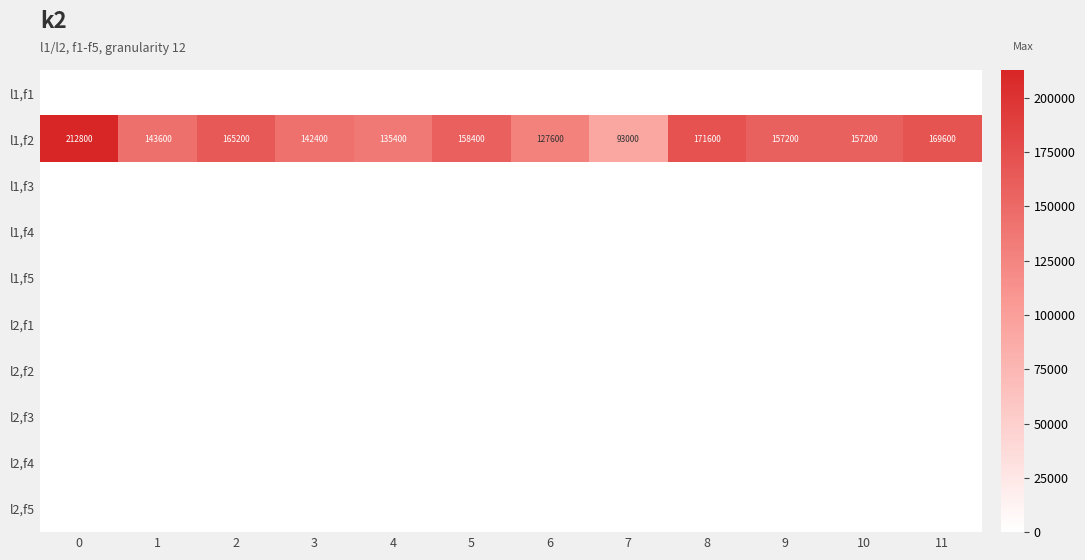

True or false: l1,f2 has a value of 89088 at 11.

False